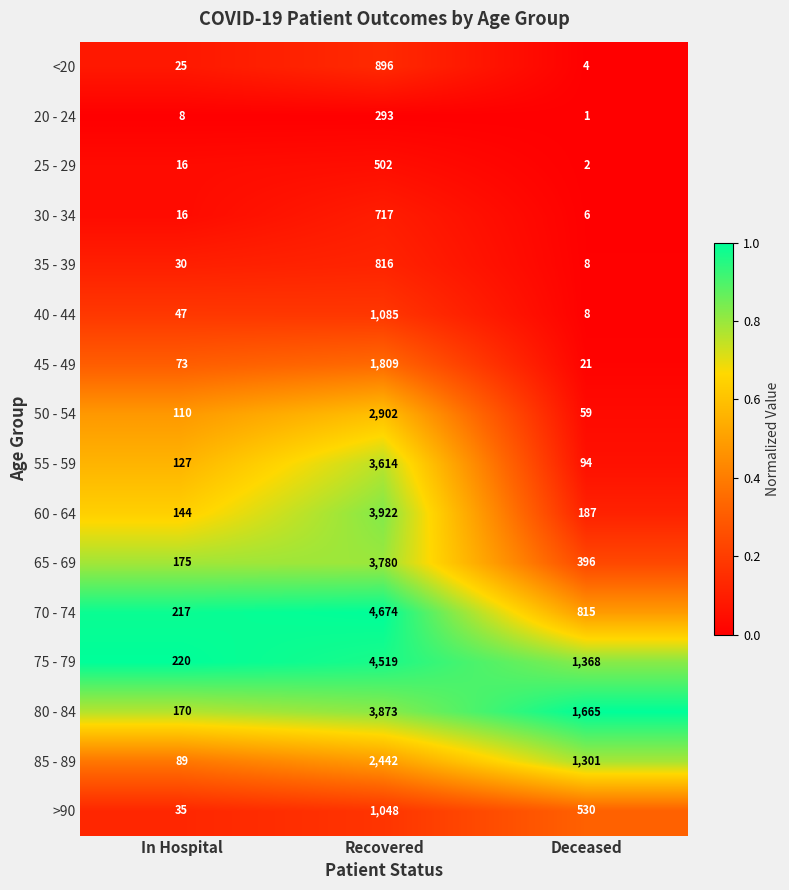

True or false: 40 - 44 has a value of 8 at Deceased.

True